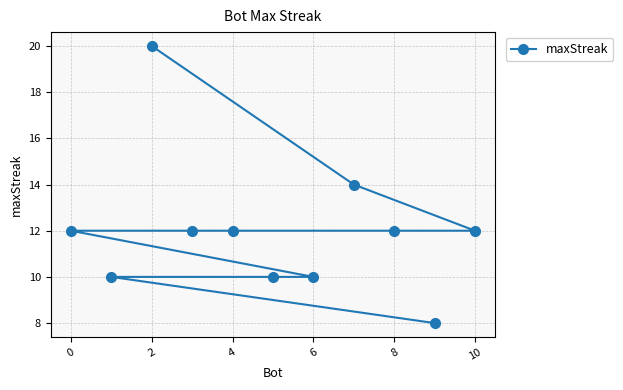

Approximately how many times larger is the value at 4 compared to 10?

1.0